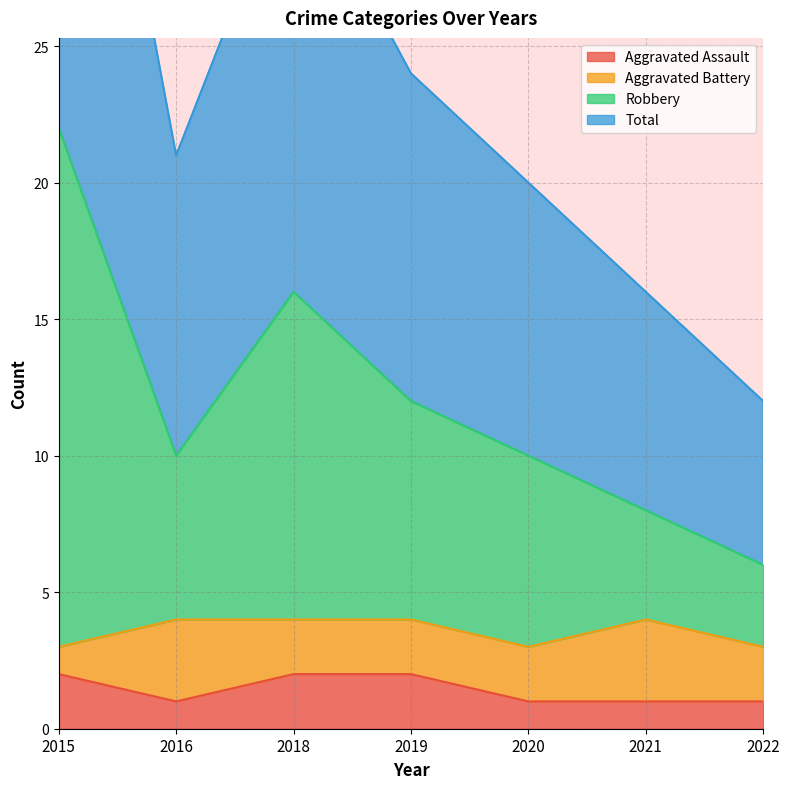

The Aggravated Assault series shows 1 at 2015. True or false?

False